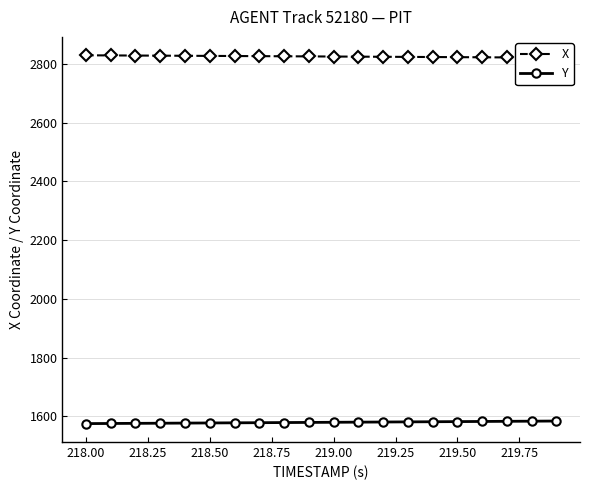

How many values in the Y series are below 1579?

9